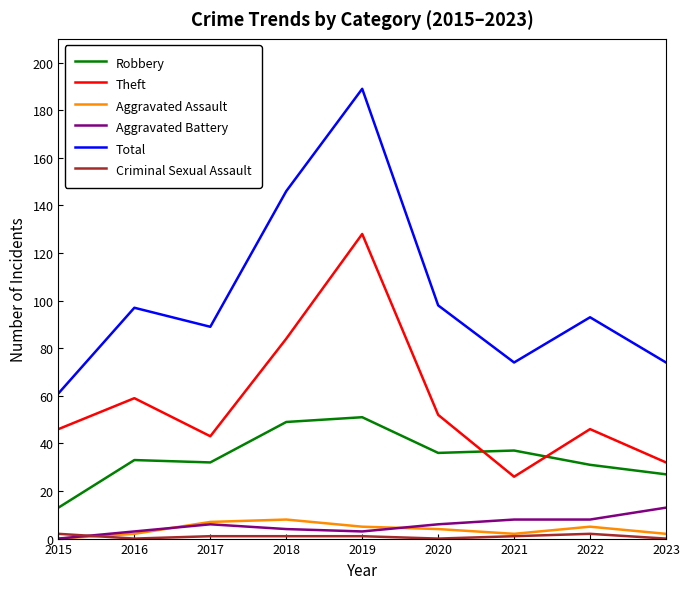

Count the number of data series in this chart.

6